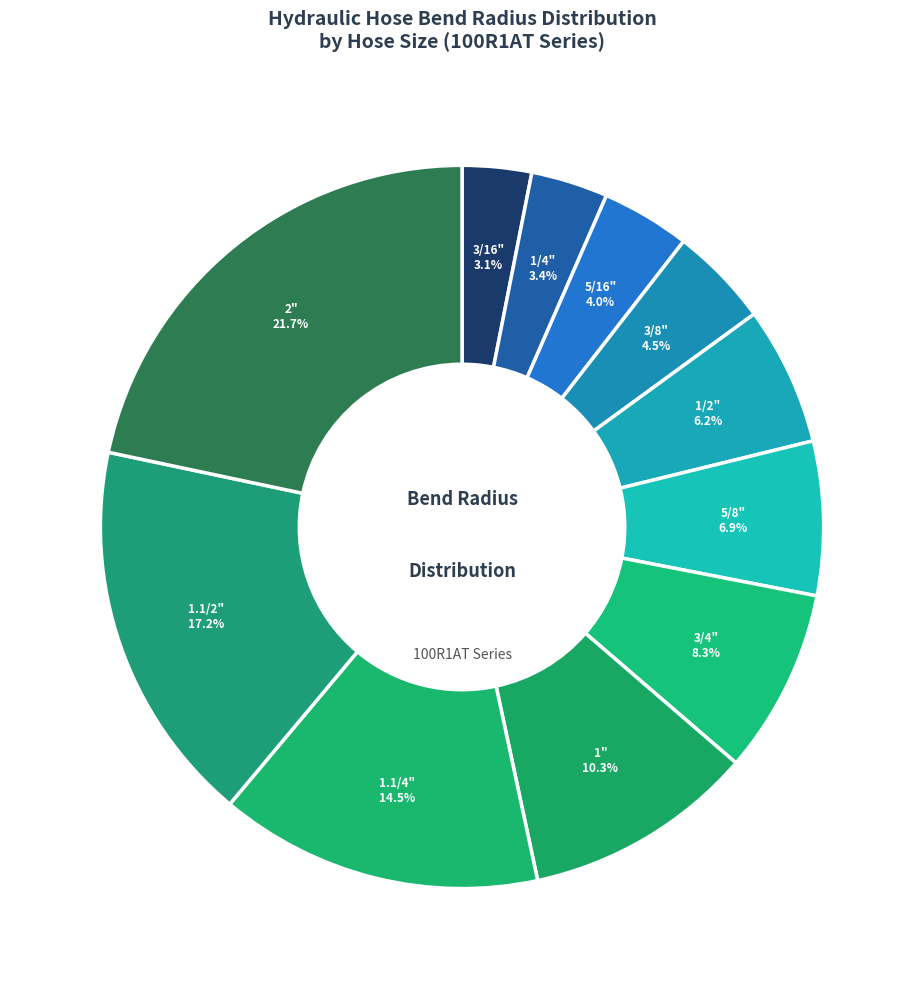

To the nearest percent, what is the combined percentage of 2" and 3/16"?

25%